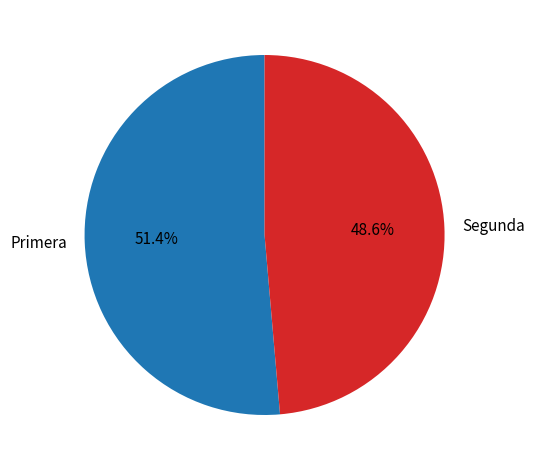

Is there a majority slice in this chart?

Yes